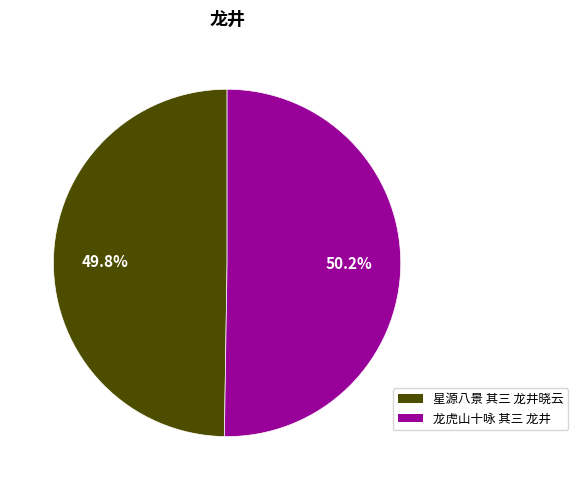

What percentage is the 龙虎山十咏 其三 龙井 slice, to the nearest percent?

50%